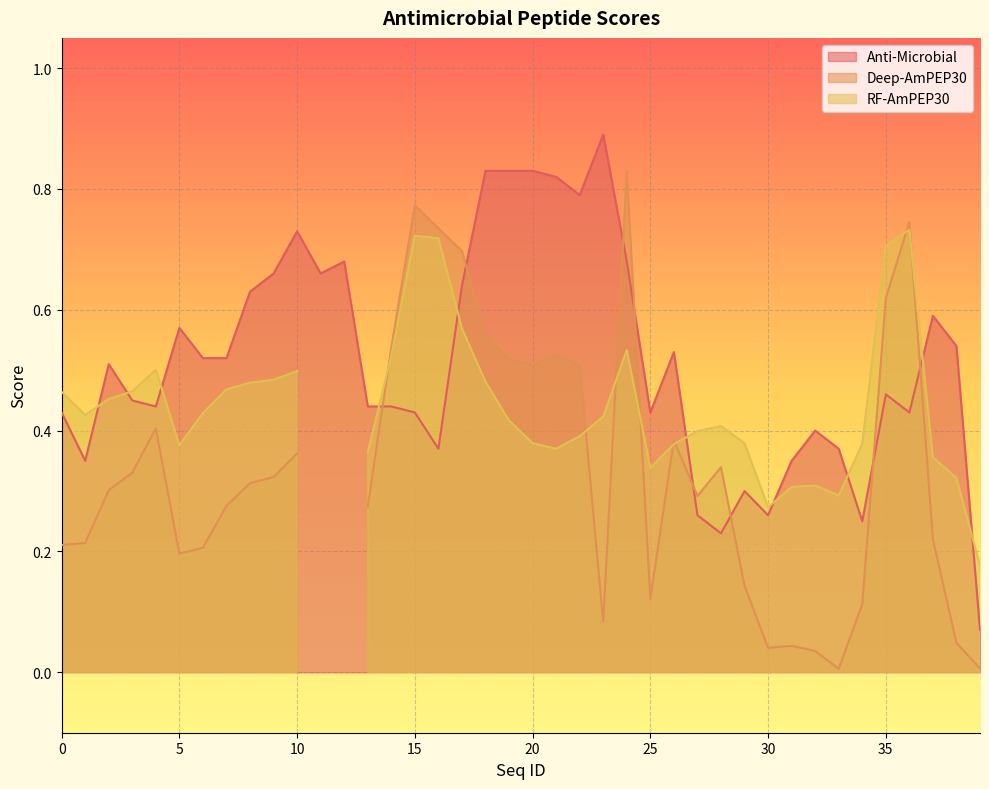

At which label does Deep-AmPEP30 reach its peak?

24